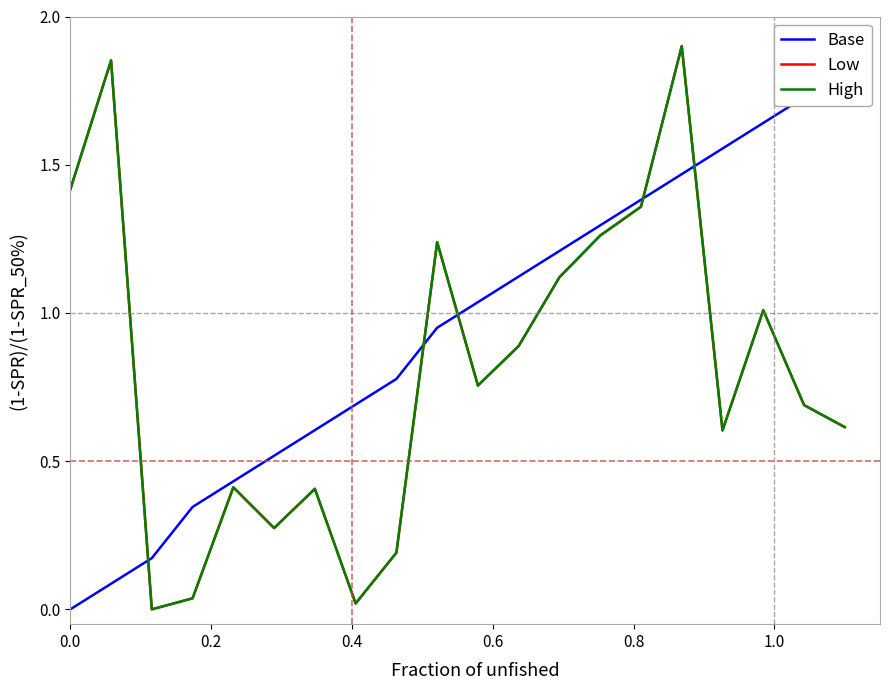

What is the value of the Base point at the 16th from the left?

1.5